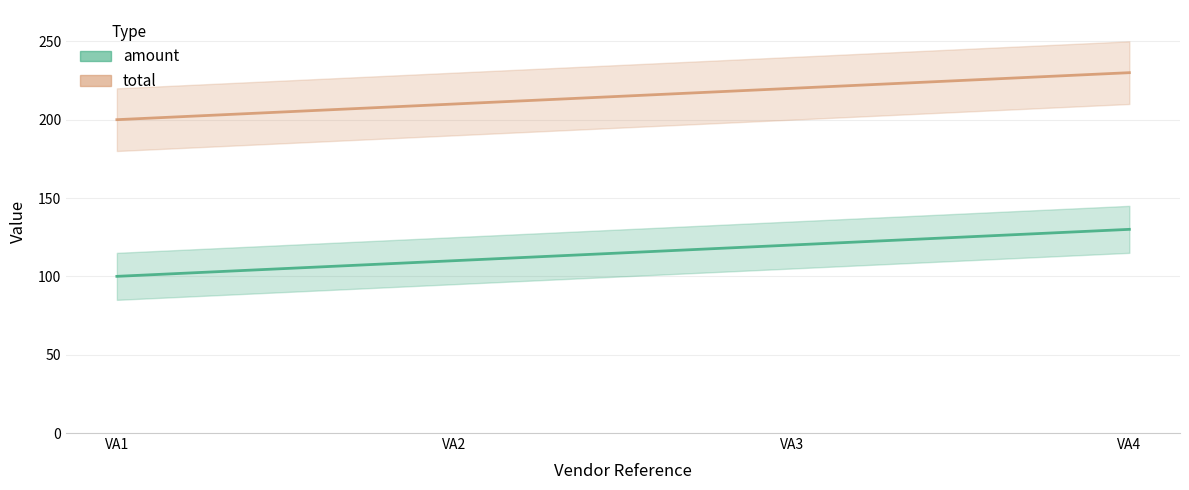

What is the total value across all series at VA3?

340